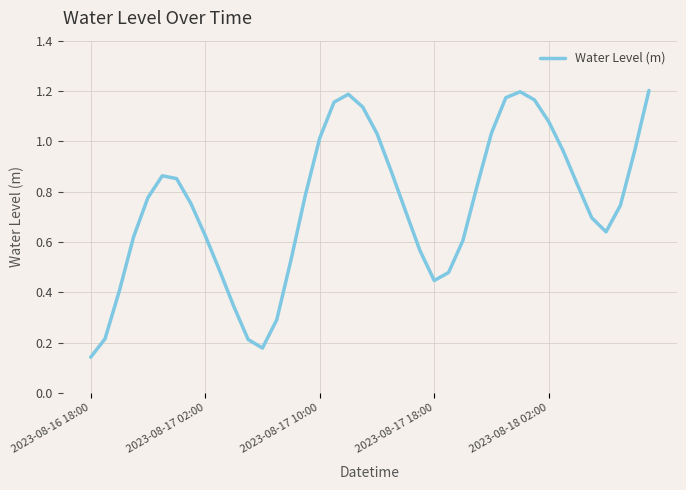

At which category does the chart reach its minimum across all series?

2023-08-16 18:00